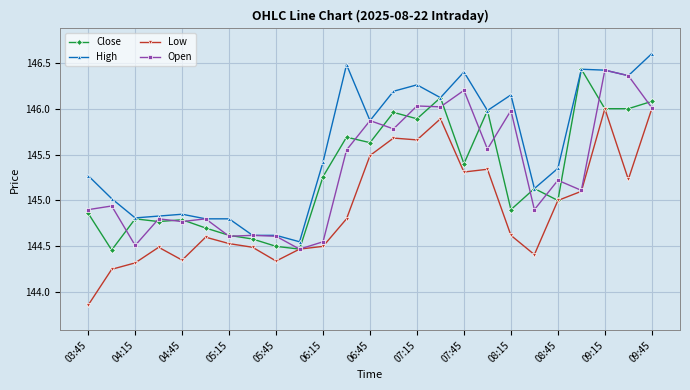

True or false: Low and High intersect in this chart.

False